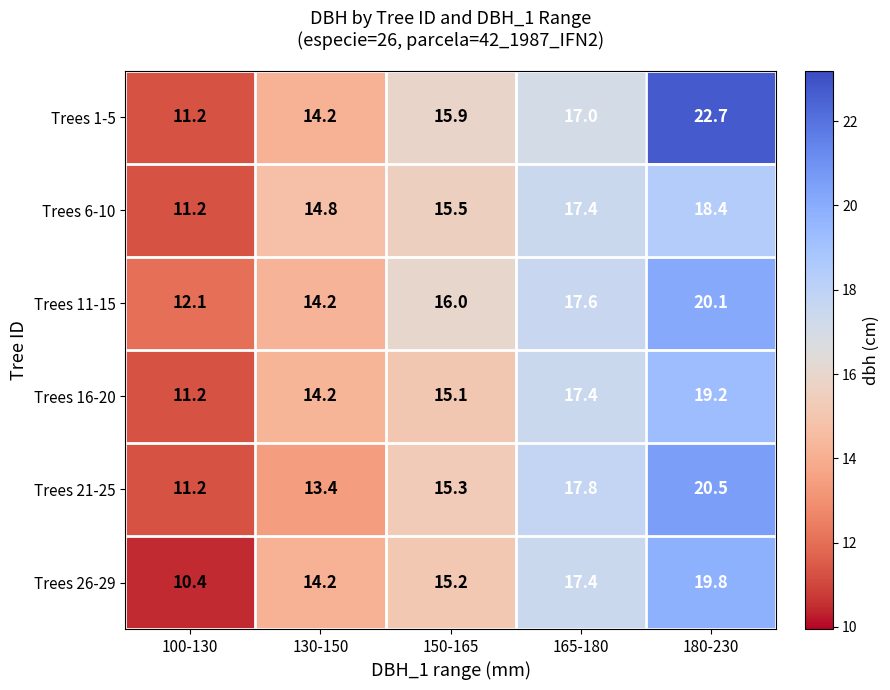

What is the average value of the Trees 16-20 series?

15.4